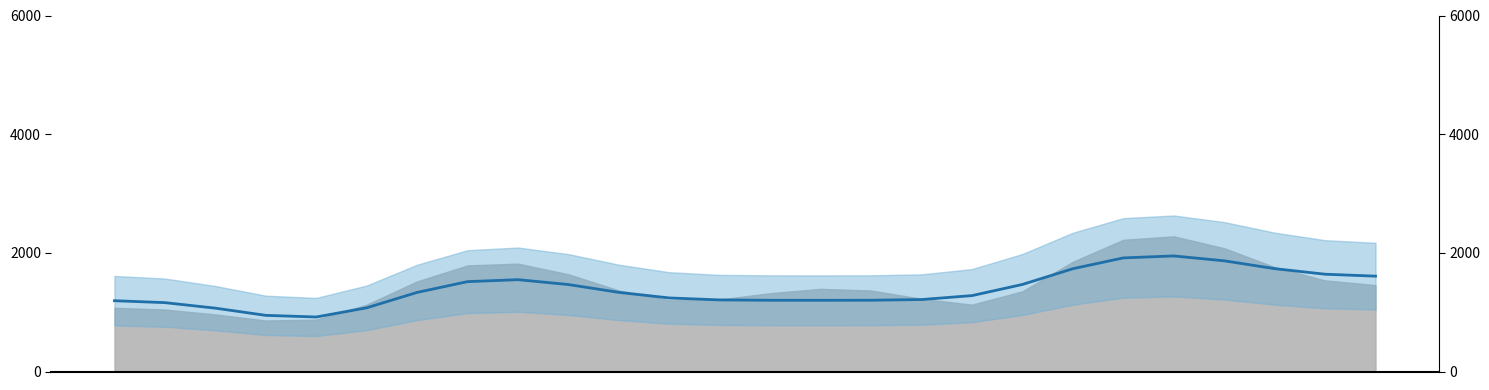

Reading left to right, transcribe all the data shown in this chart.

1193.1	1160.5	1067.6	946.3	918.6	1073.4	1333.0	1514.6	1547.7	1465.4	1333.5	1239.5	1206.4	1200.5	1200.1	1201.1	1212.8	1279.1	1467.0	1732.4	1914.5	1947.7	1865.4	1733.5	1639.6	1606.9